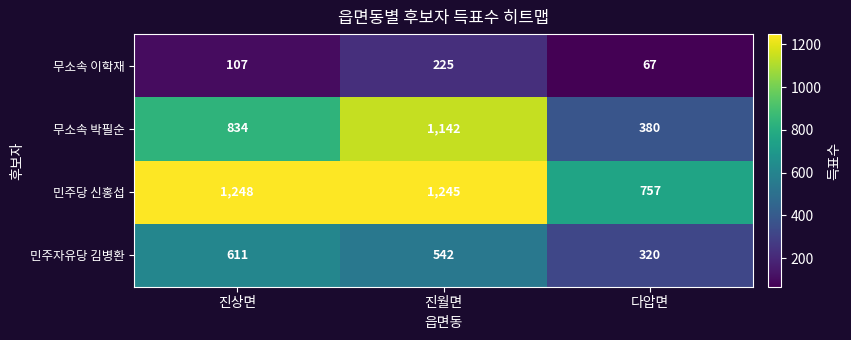

What is the average value of the 무소속 박필순 series?

785